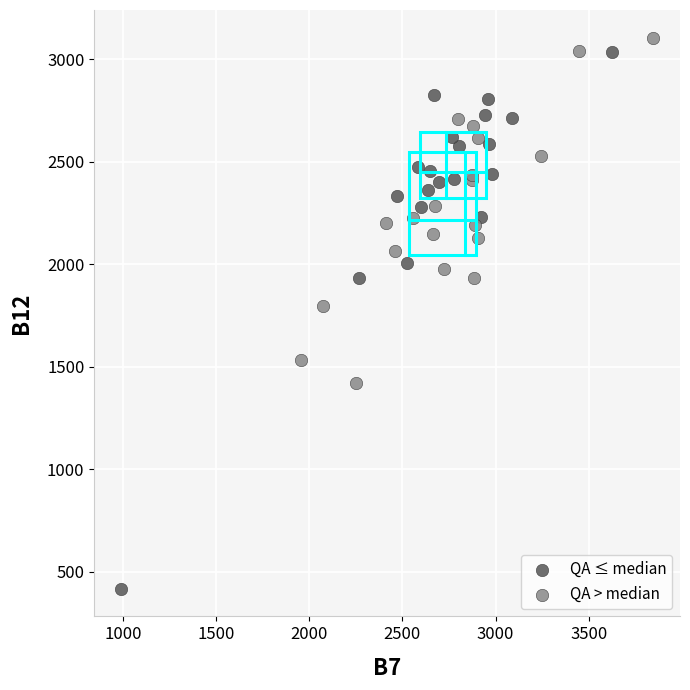

Which series reaches the minimum Y coordinate?

QA ≤ median